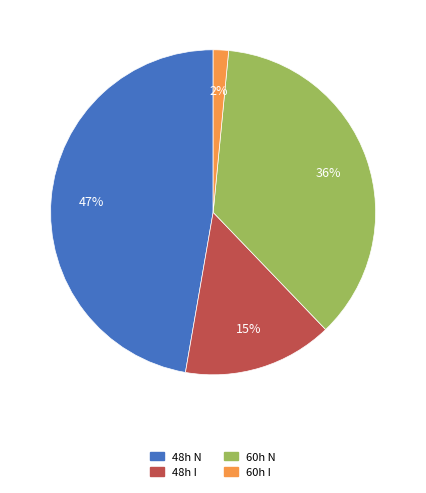

Count the number of slices in the pie.

4